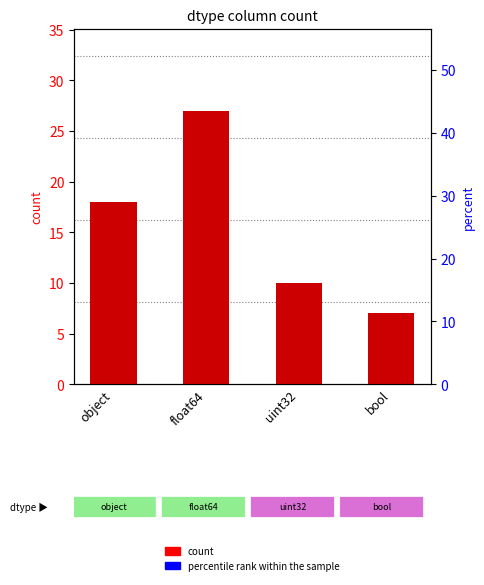

What is the maximum value shown in the chart?

27